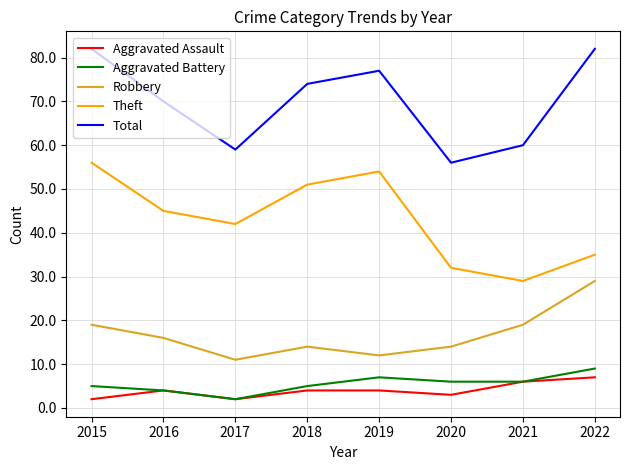

How many distinct data groups are displayed?

5